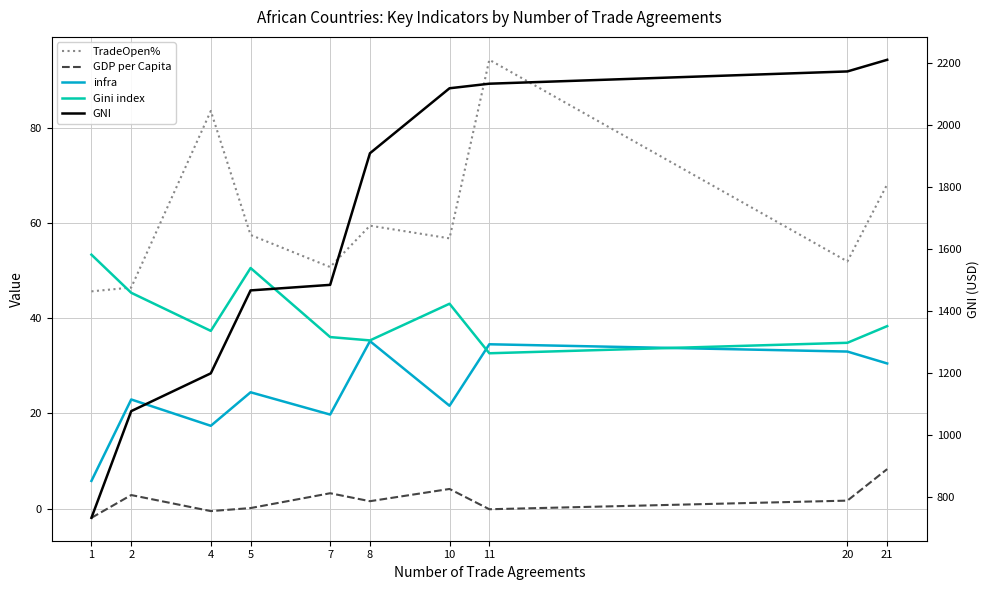

In infra, how many points are lower than both neighbors (excluding endpoints)?

3